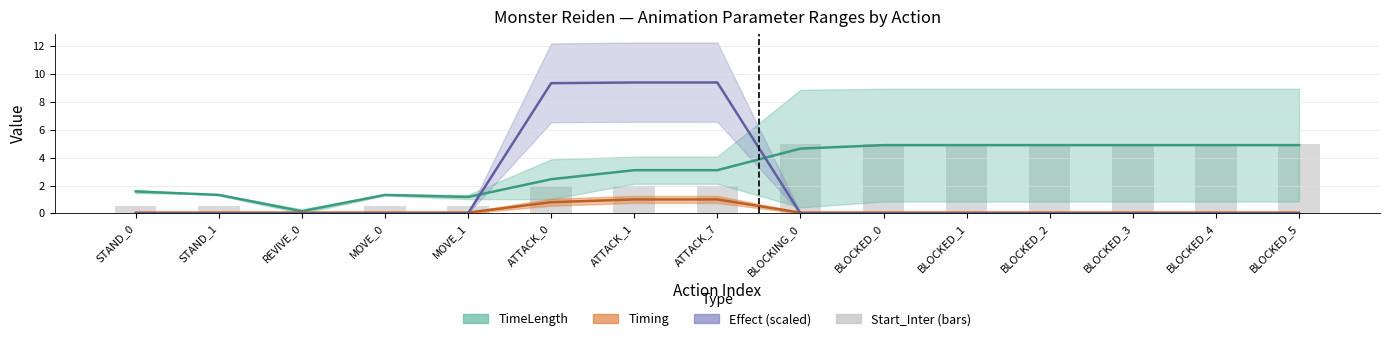

True or false: the data shows 2.0 at ATTACK_7.

True